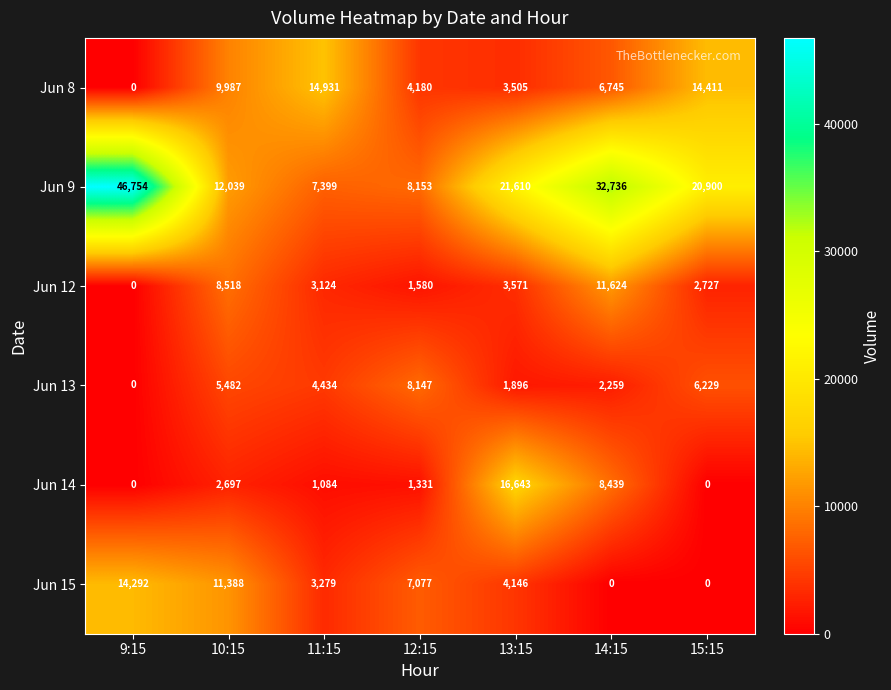

What is the difference between the maximum and second lowest values in the Jun 9 series?

38601